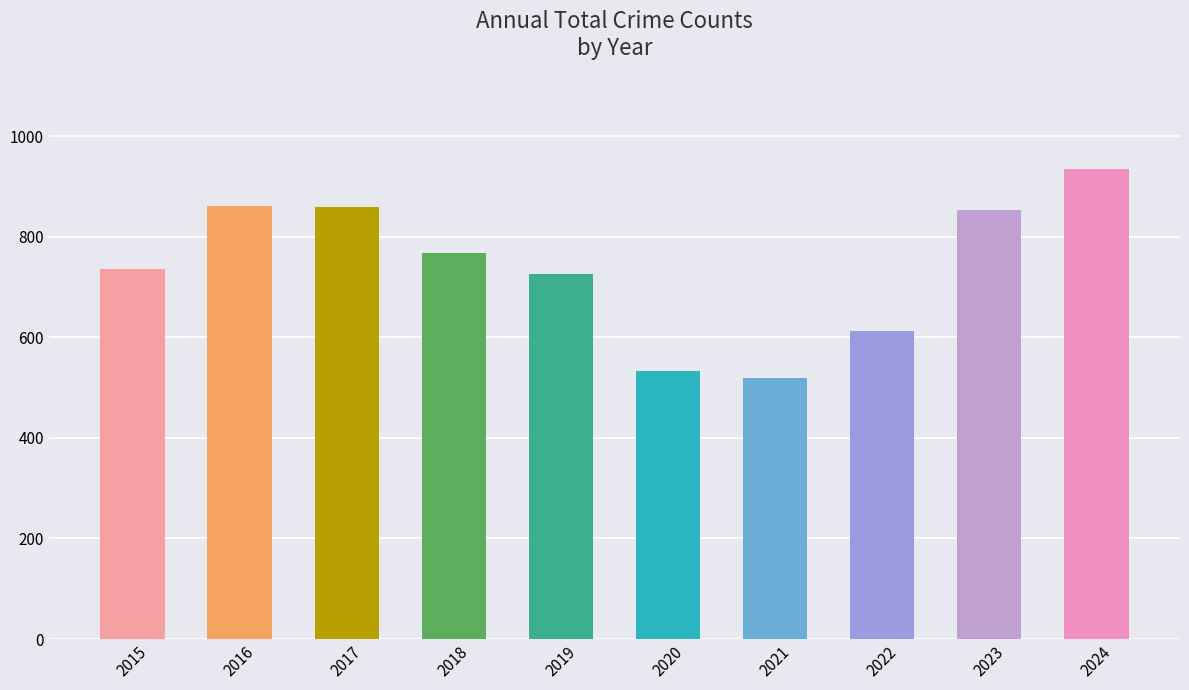

What is the greatest value displayed?

934